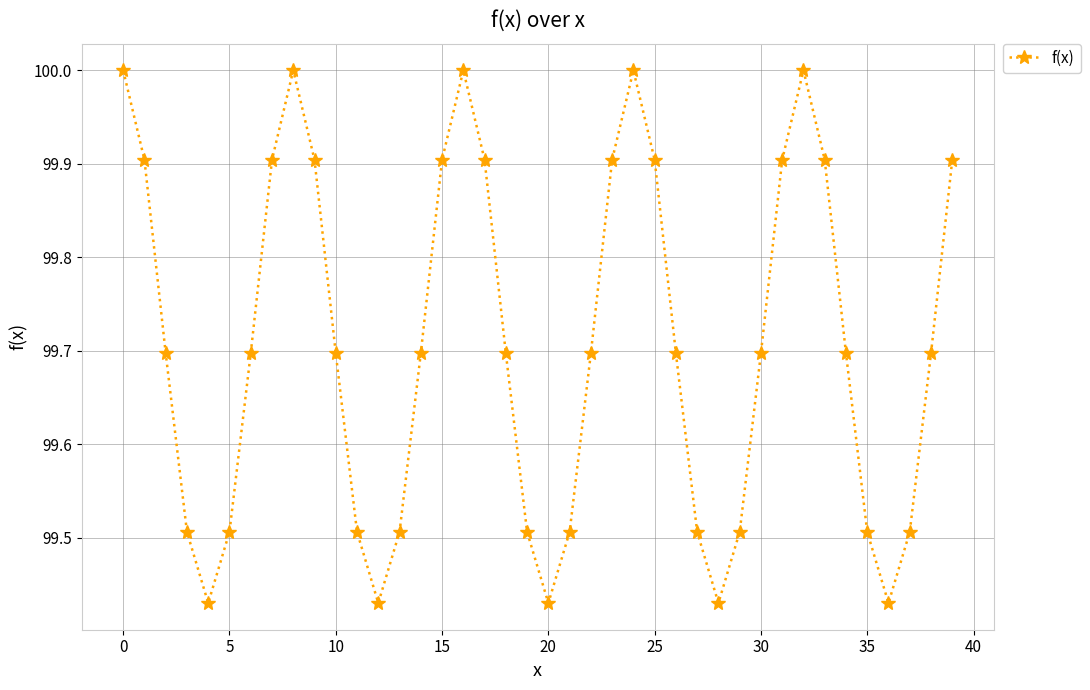

What is the greatest value displayed?

100.0